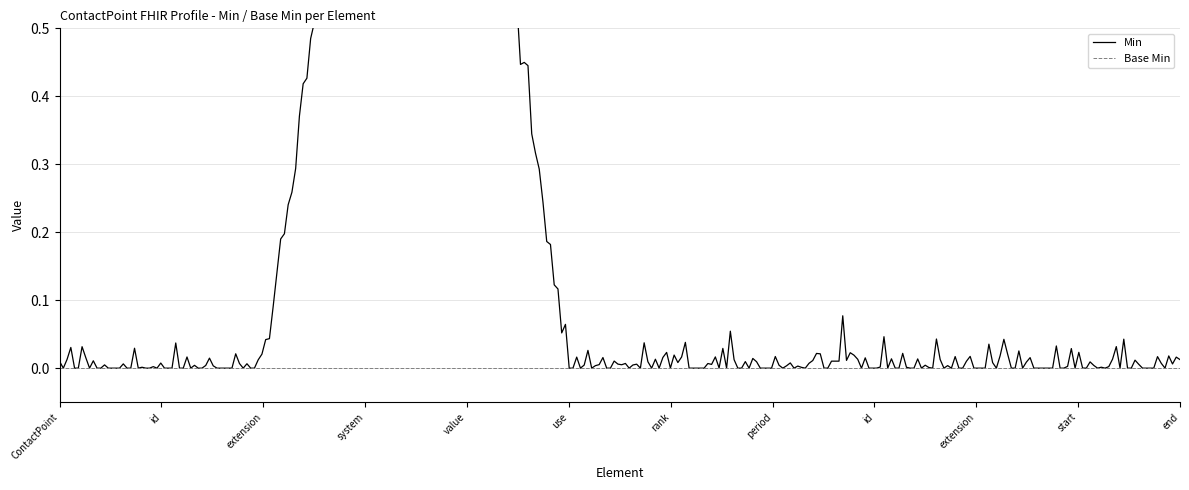

Between ContactPoint and ContactPoint.use, which is larger?

ContactPoint